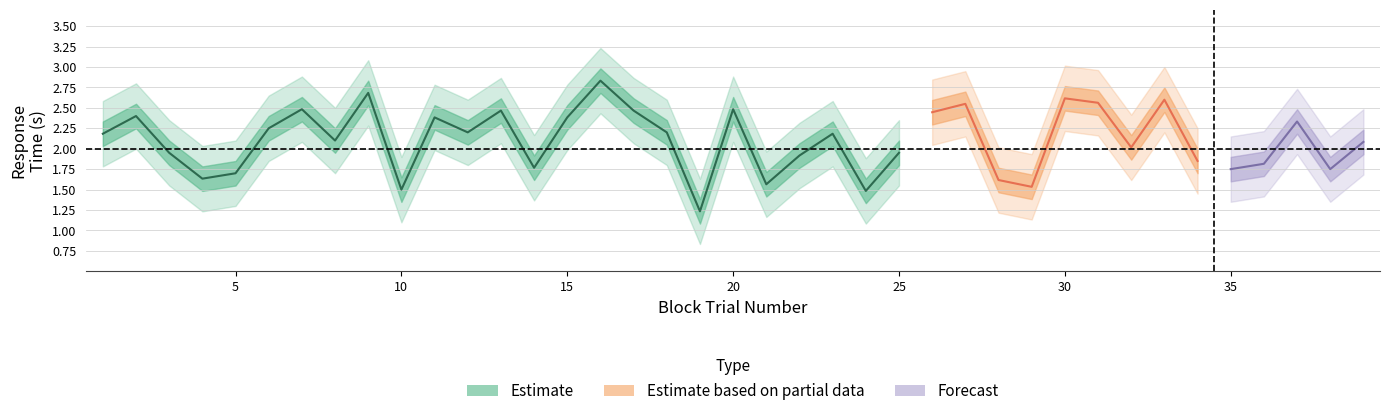

What is the sum of all RT_upper values?

97.5